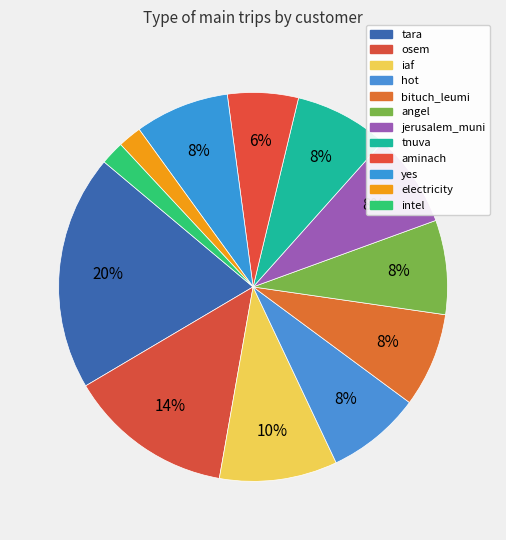

Is there any slice that represents more than half of the pie?

No